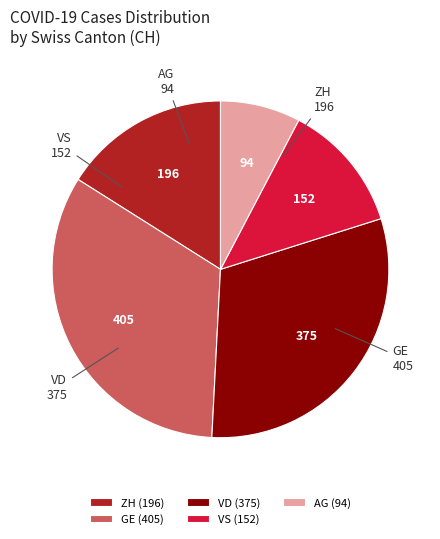

Does any single category account for the majority?

No